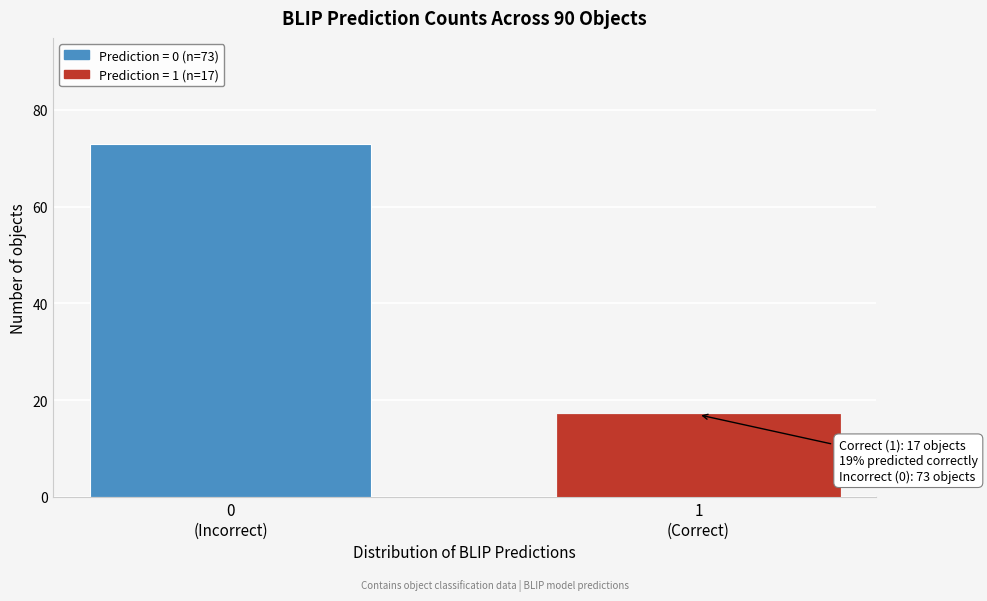

Reading right to left, list all the values displayed in this chart.

17	73